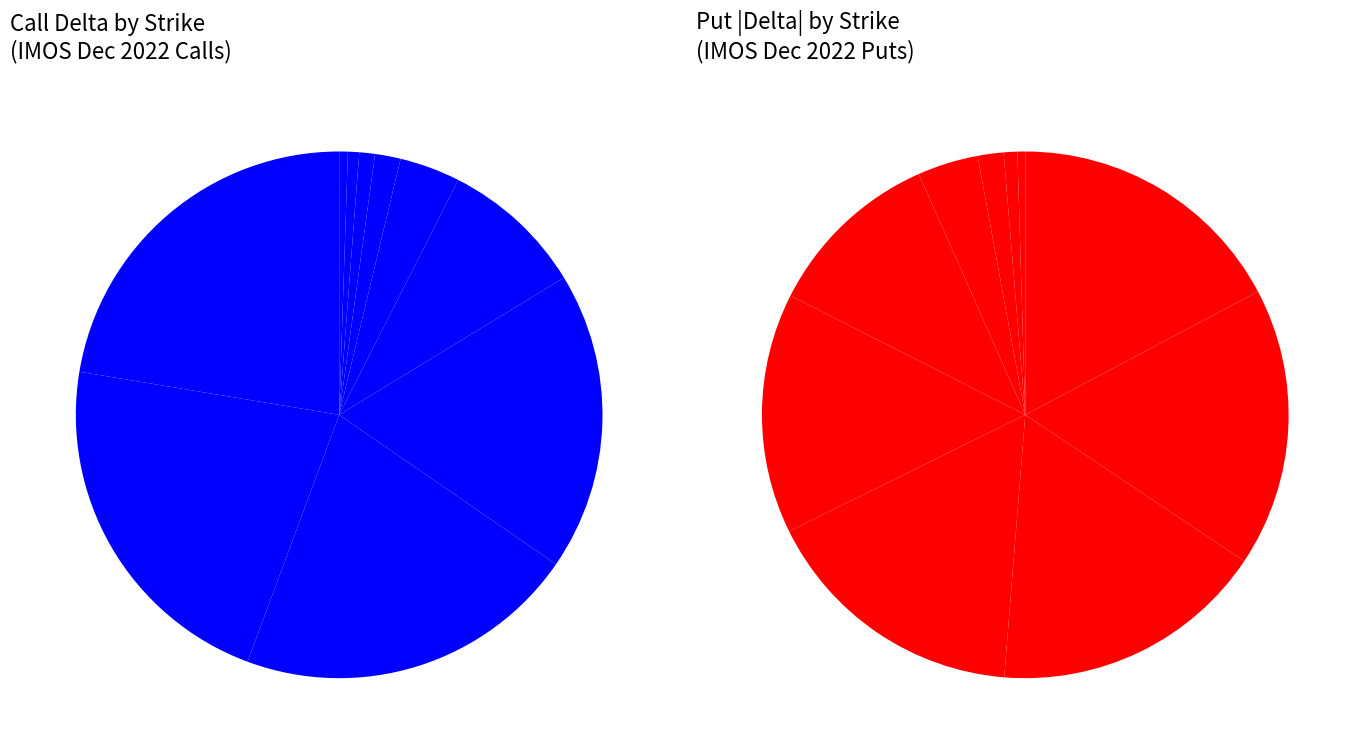

Which category has the biggest portion of the pie?

12.5